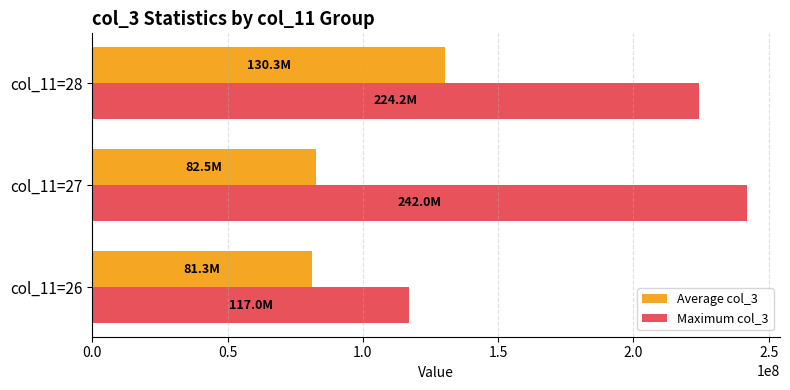

Rank the series by their maximum value, from lowest to highest.

Average col_3, Maximum col_3